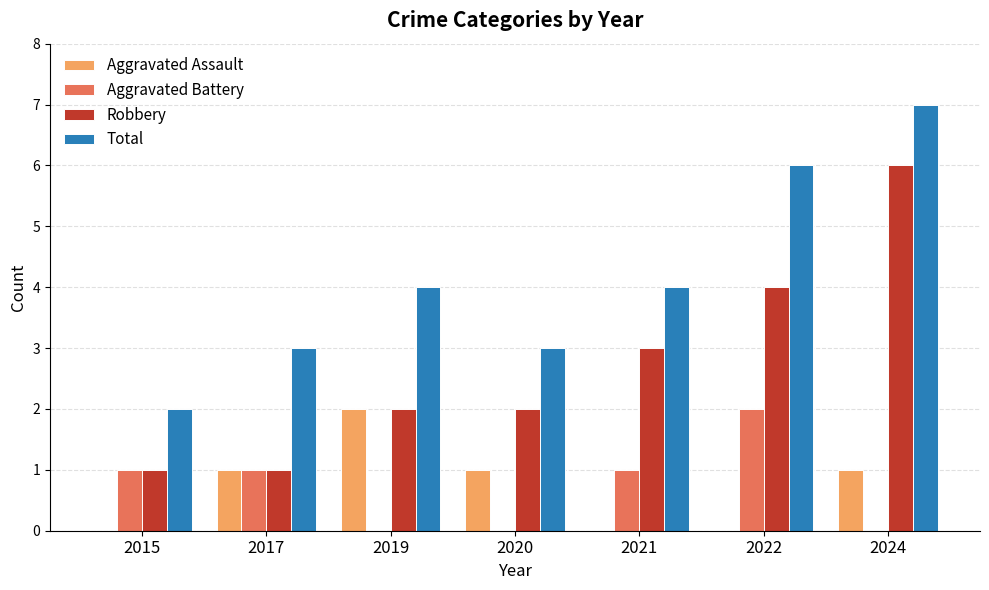

True or false: Aggravated Battery has a value of 1 at 2020.

False